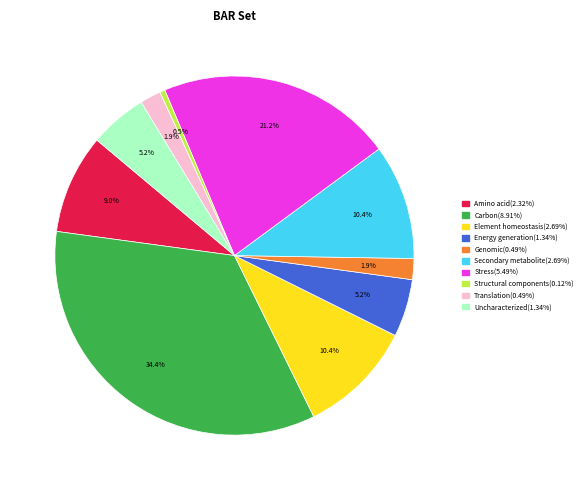

Is there any slice that represents more than half of the pie?

No